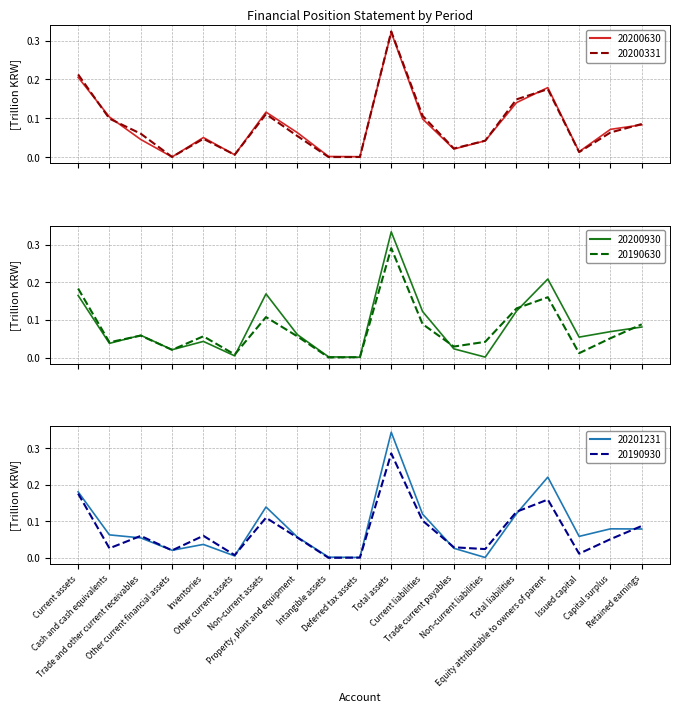

How many distinct data groups are displayed?

6